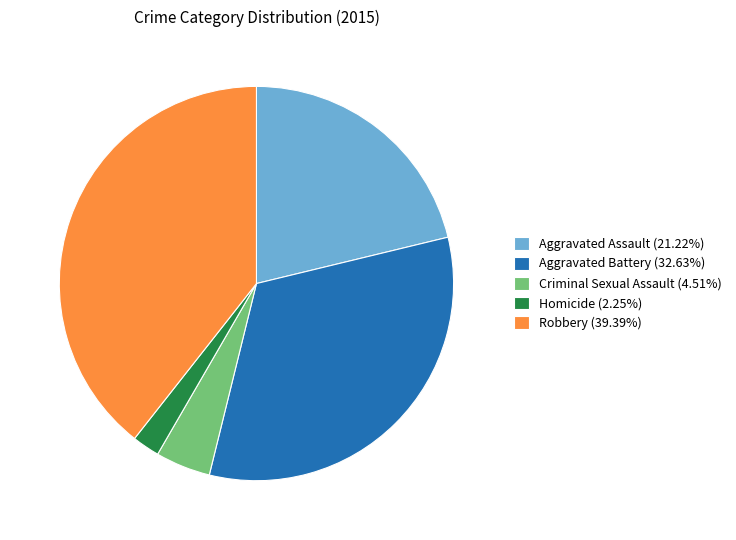

Does Aggravated Assault (21.22%) account for over 50% of the chart?

No